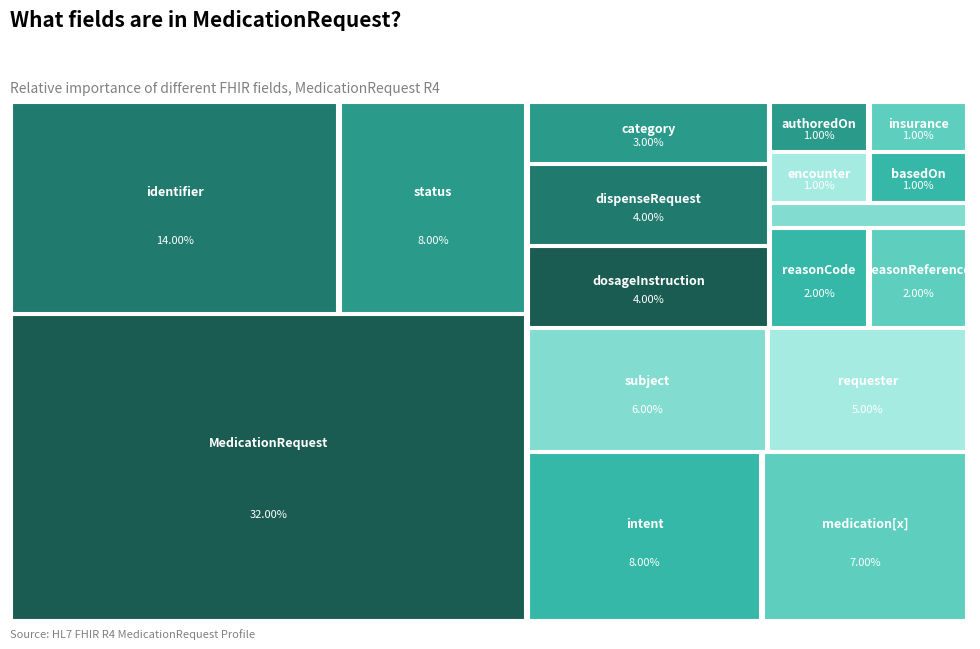

True or false: MedicationRequest.intent accounts for 21% of the total.

False